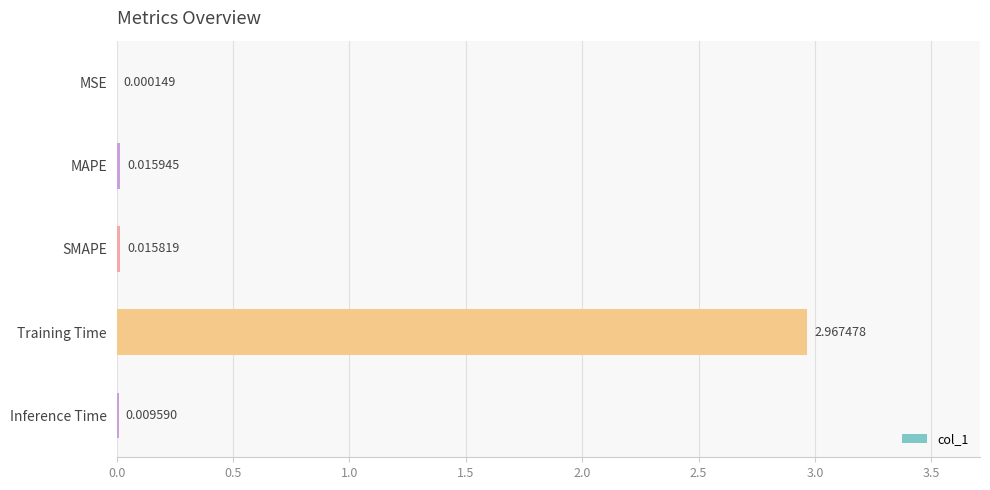

Which has a higher value, MAPE or SMAPE?

MAPE